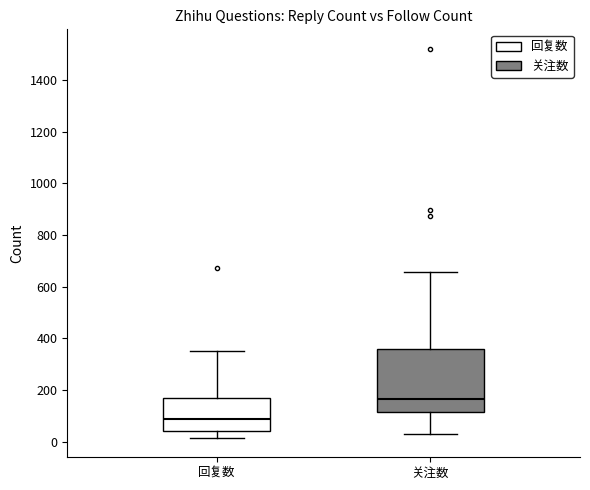

Comparing the boxes themselves (not the whiskers), which one is the tallest?

关注数